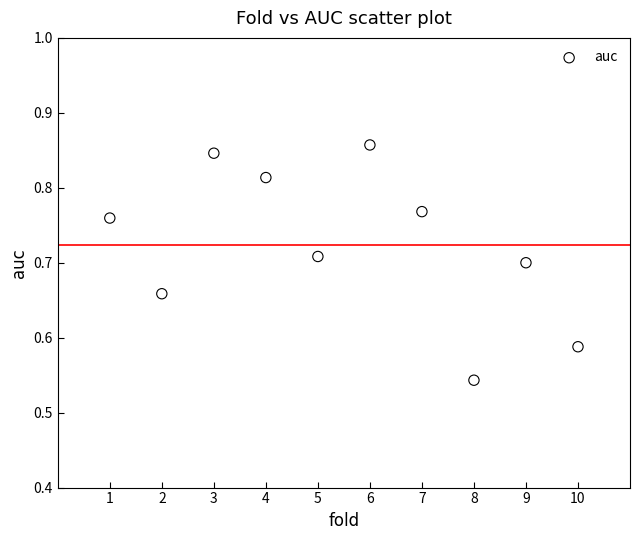

What is the range of Y values (max minus min)?

0.3